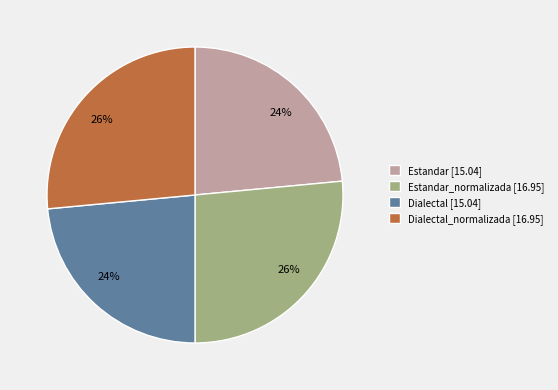

Is there any slice that represents more than half of the pie?

No